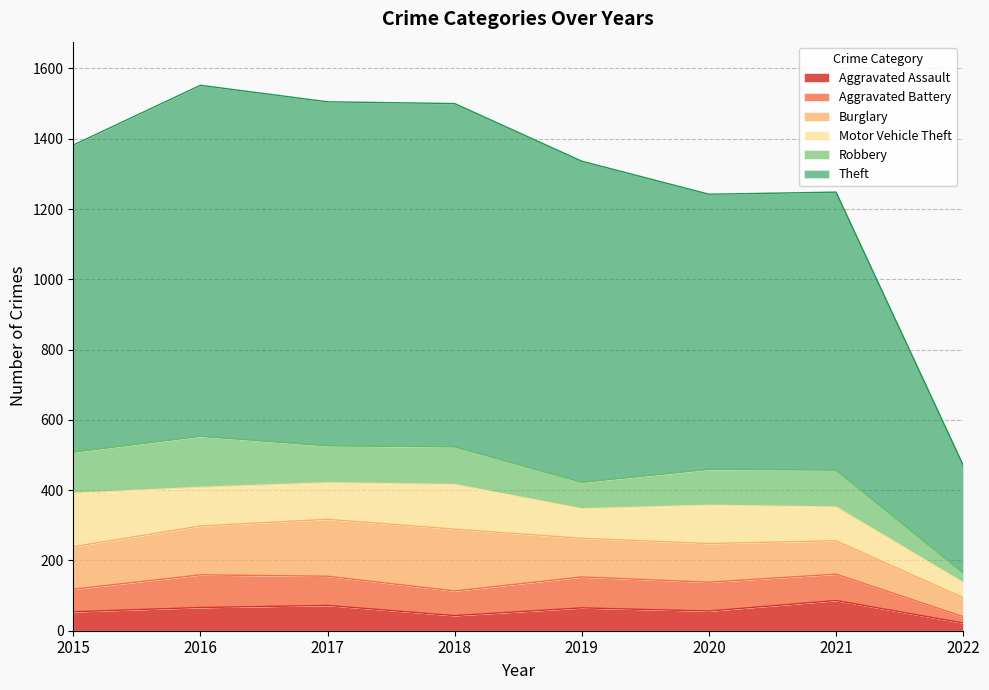

Which series has the widest spread of values?

Theft